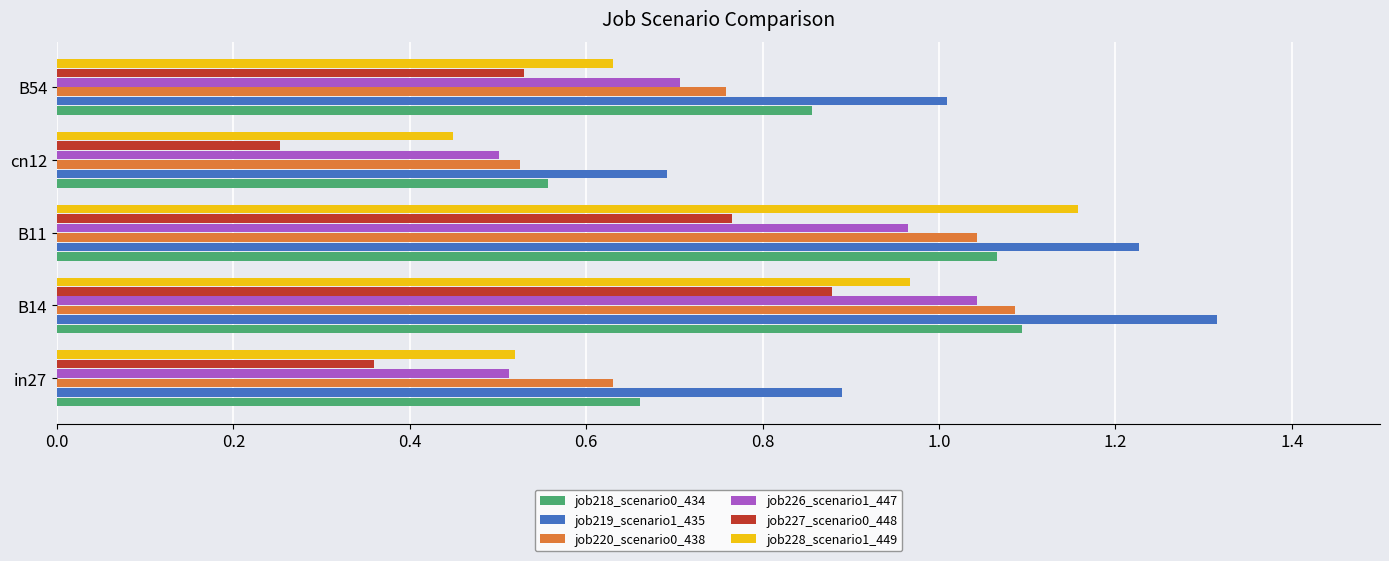

Which series has the largest range (max minus min)?

job228_scenario1_449